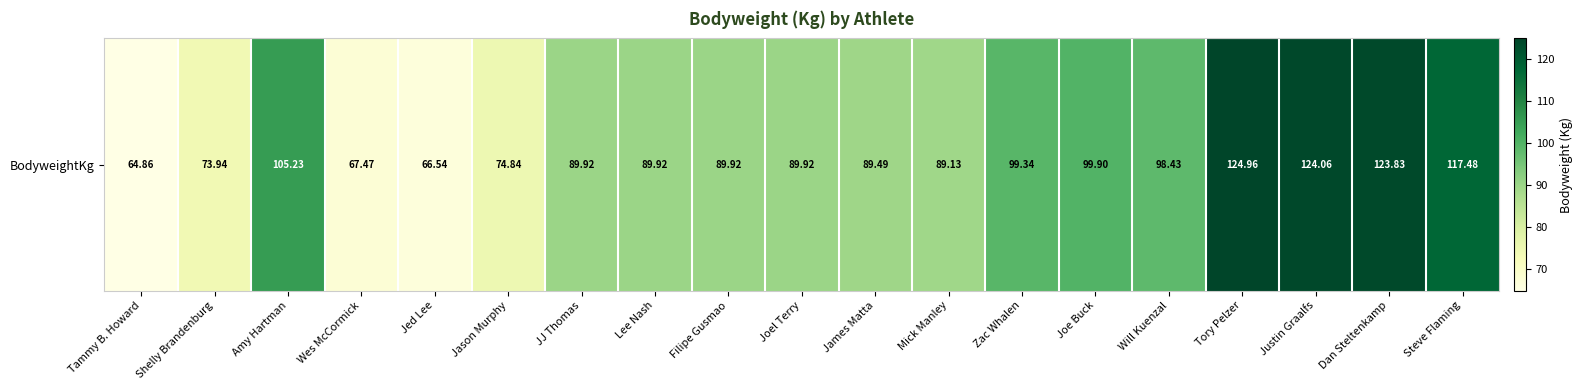

Rank the categories by value from lowest to highest.

Tammy B. Howard, Jed Lee, Wes McCormick, Shelly Brandenburg, Jason Murphy, Mick Manley, James Matta, JJ Thomas, Lee Nash, Filipe Gusmao, Joel Terry, Will Kuenzal, Zac Whalen, Joe Buck, Amy Hartman, Steve Flaming, Dan Steltenkamp, Justin Graalfs, Tory Pelzer